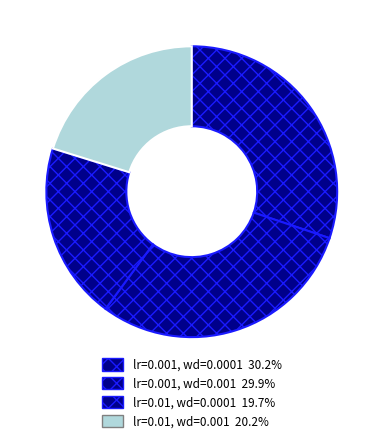

How many segments does this pie chart have?

4